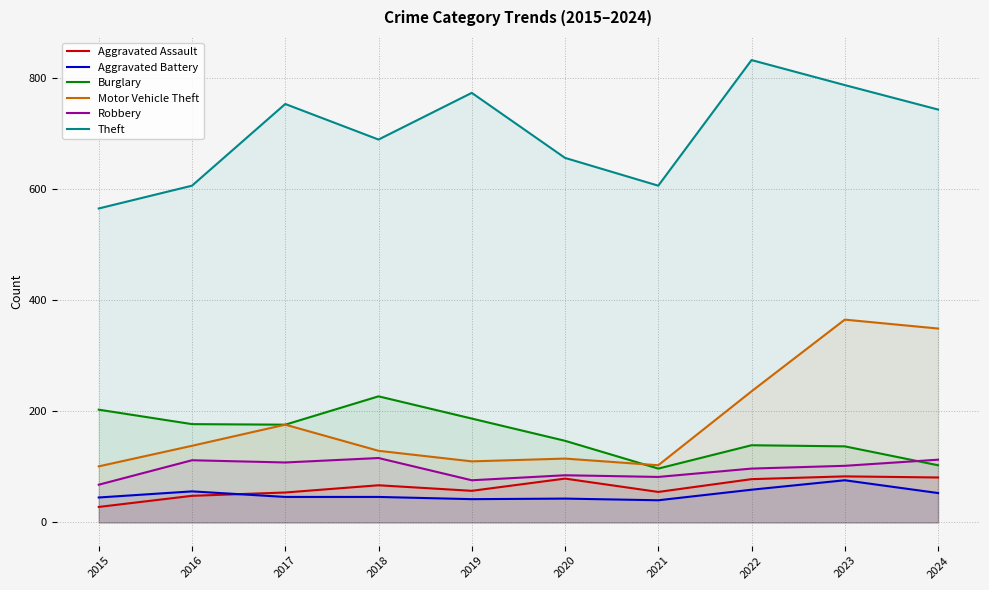

True or false: Aggravated Battery has a value of 77 at 2022.

False